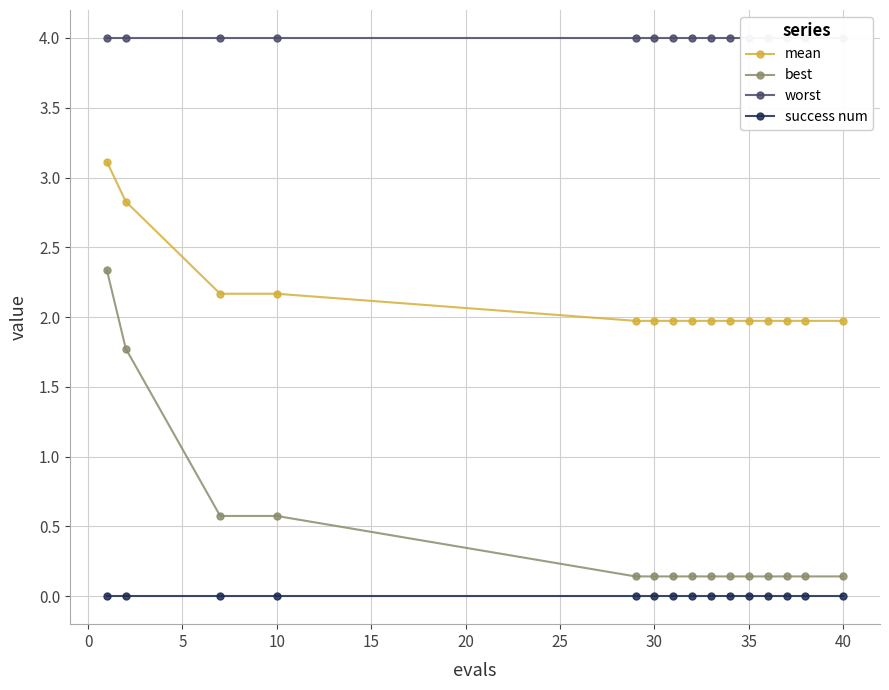

True or false: worst and mean intersect in this chart.

False